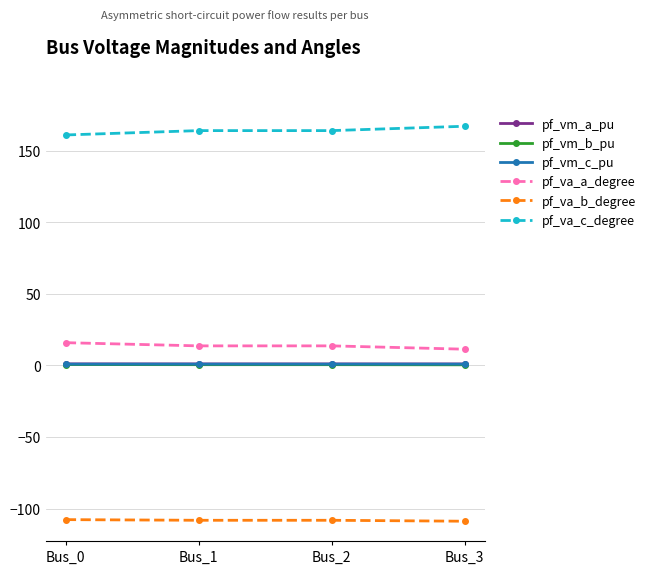

True or false: pf_vm_a_pu and pf_va_a_degree cross at least once.

False